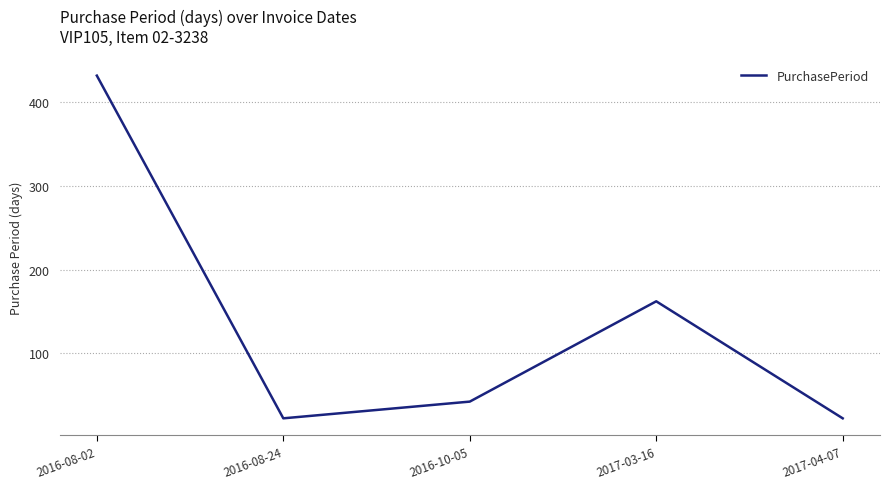

Reading left to right, list all the values displayed in this chart.

432	22	42	162	22